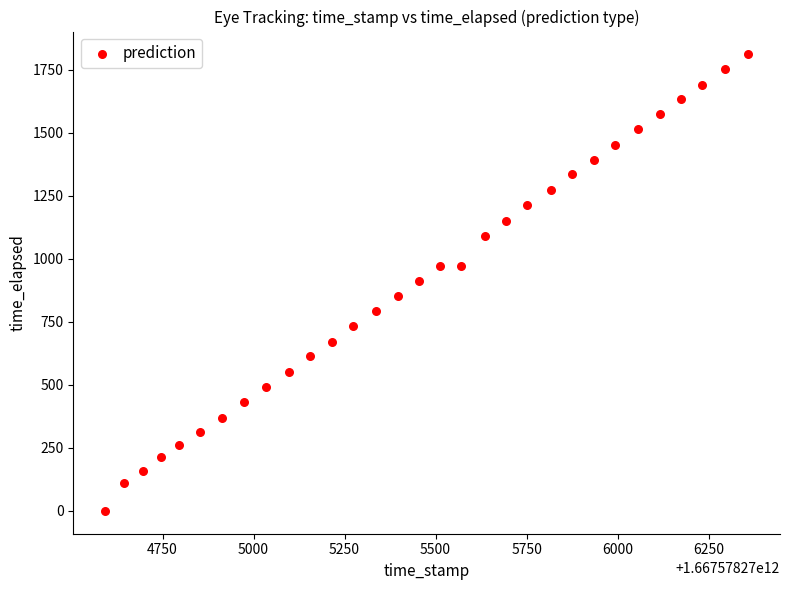

What is the range of Y values (max minus min)?

1810